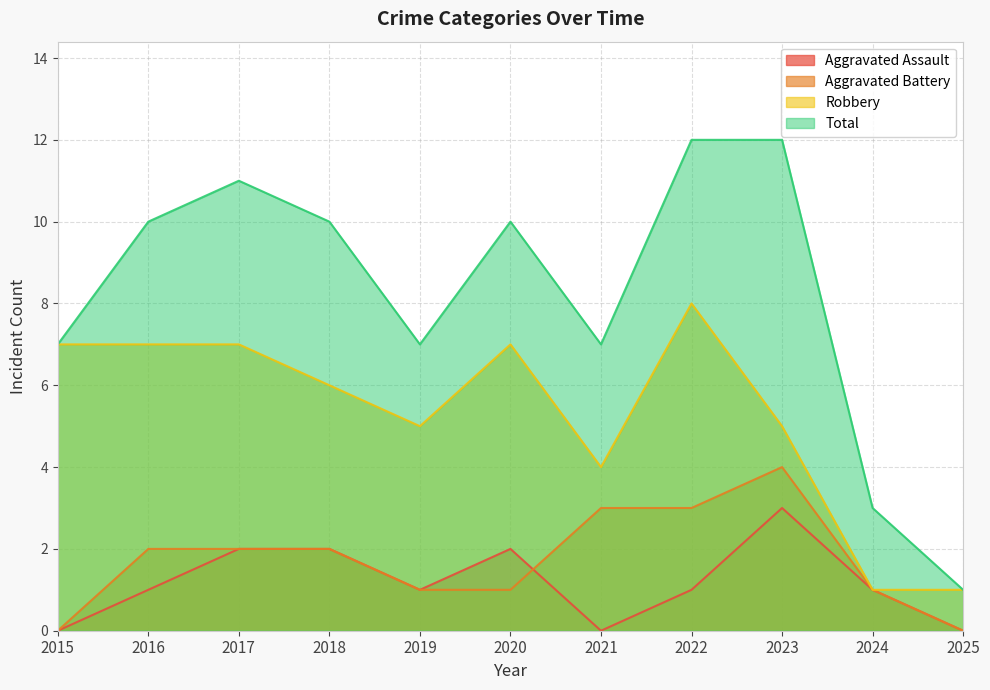

Rank the series at 2020 from lowest to highest value.

Aggravated Battery, Aggravated Assault, Robbery, Total